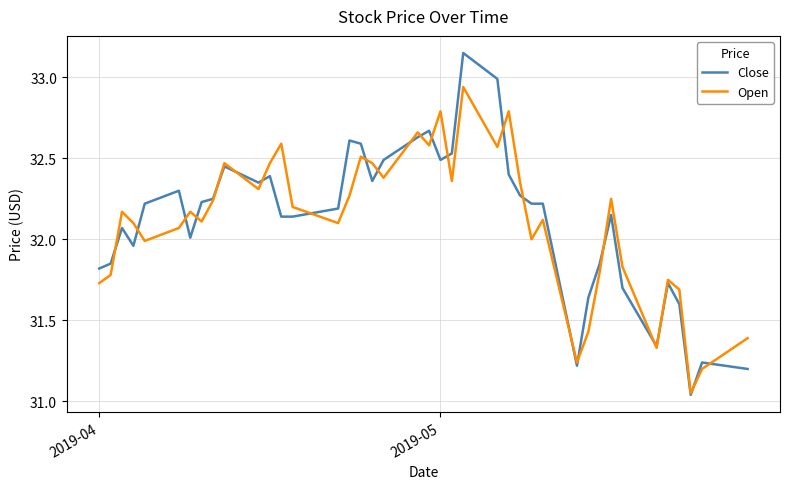

Which series has the widest spread of values?

Close